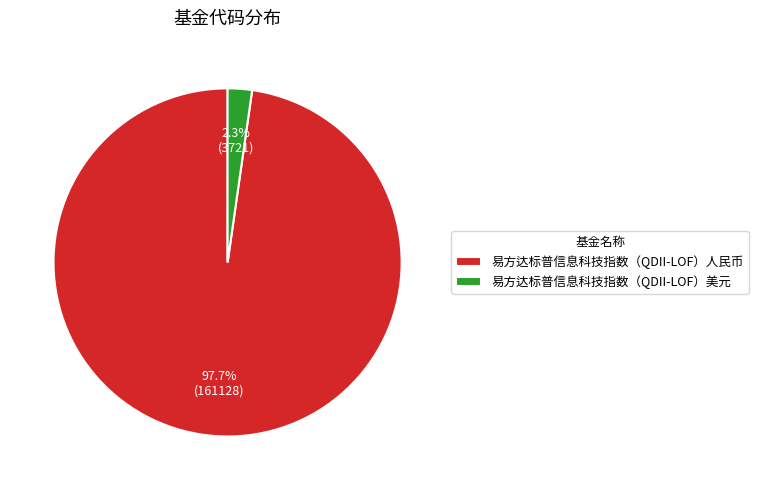

Between 易方达标普信息科技指数（QDII-LOF）人民币 and 易方达标普信息科技指数（QDII-LOF）美元, which is larger?

易方达标普信息科技指数（QDII-LOF）人民币